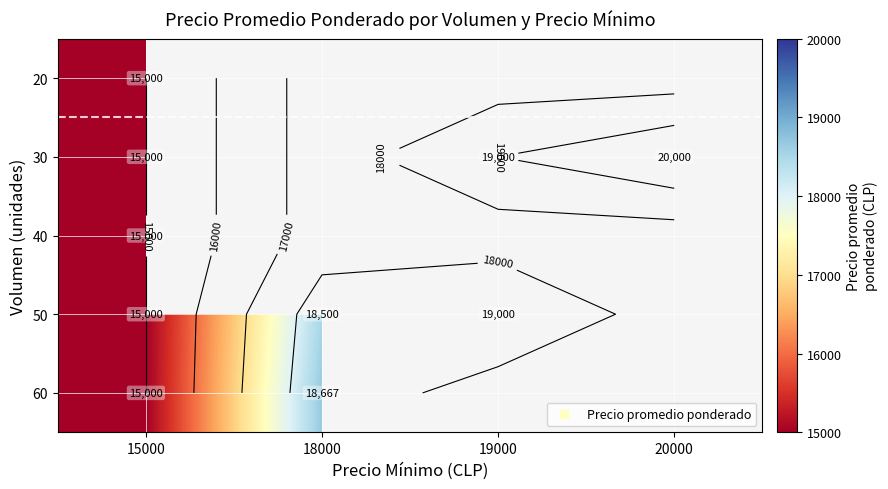

Is the value of 60 at 20000 greater than the value of 30 at 20000?

No